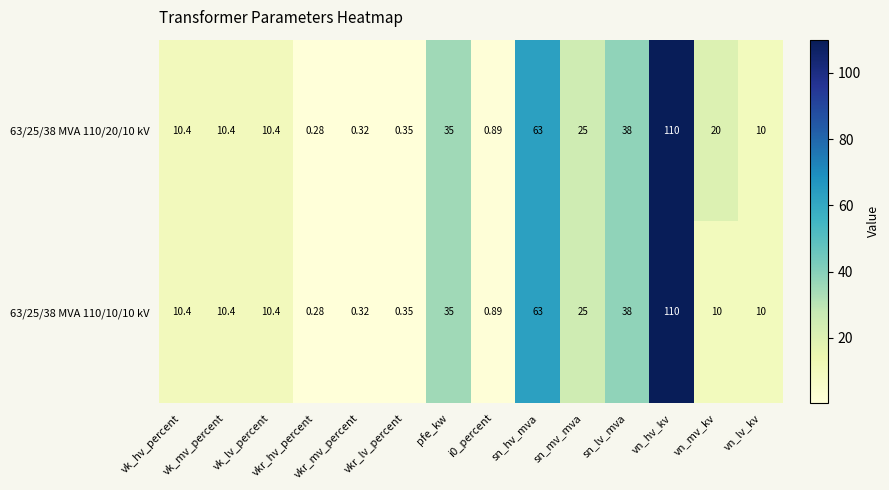

Count the number of data series in this chart.

2